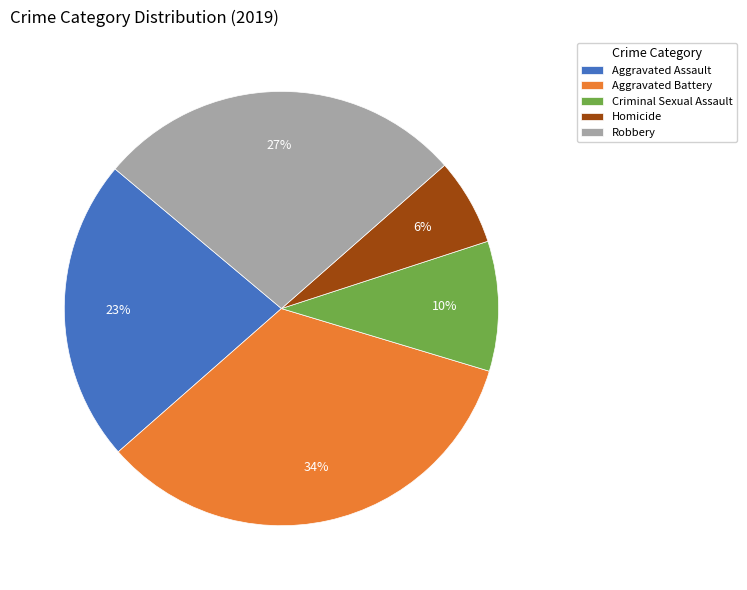

What percentage is the Aggravated Assault slice, to the nearest percent?

23%